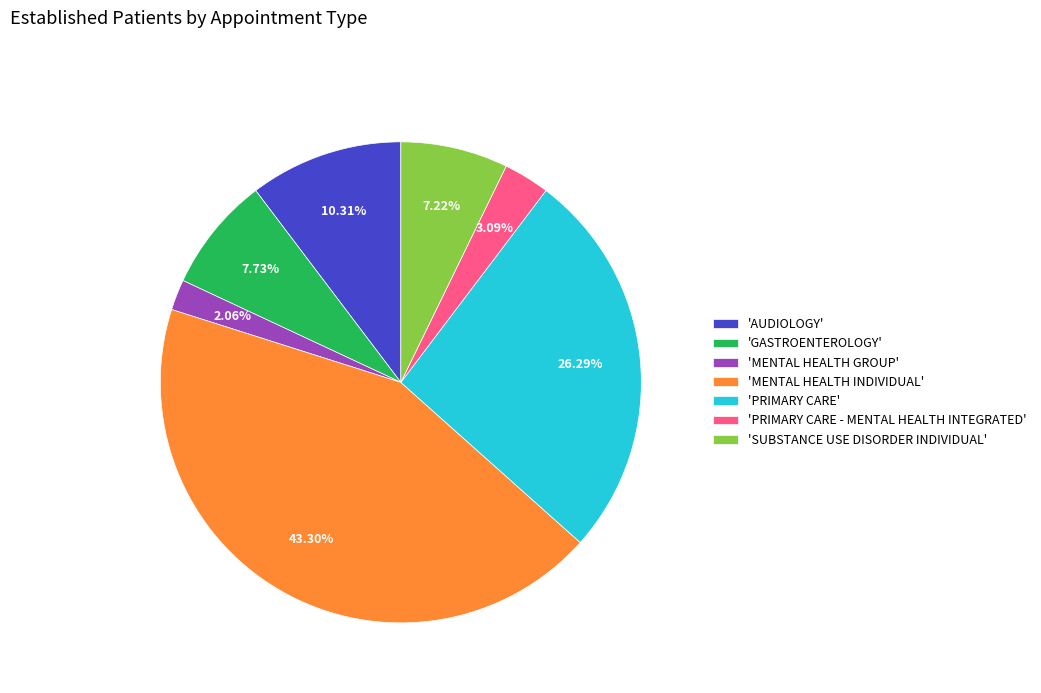

Between 'MENTAL HEALTH INDIVIDUAL' and 'SUBSTANCE USE DISORDER INDIVIDUAL', which is larger?

'MENTAL HEALTH INDIVIDUAL'